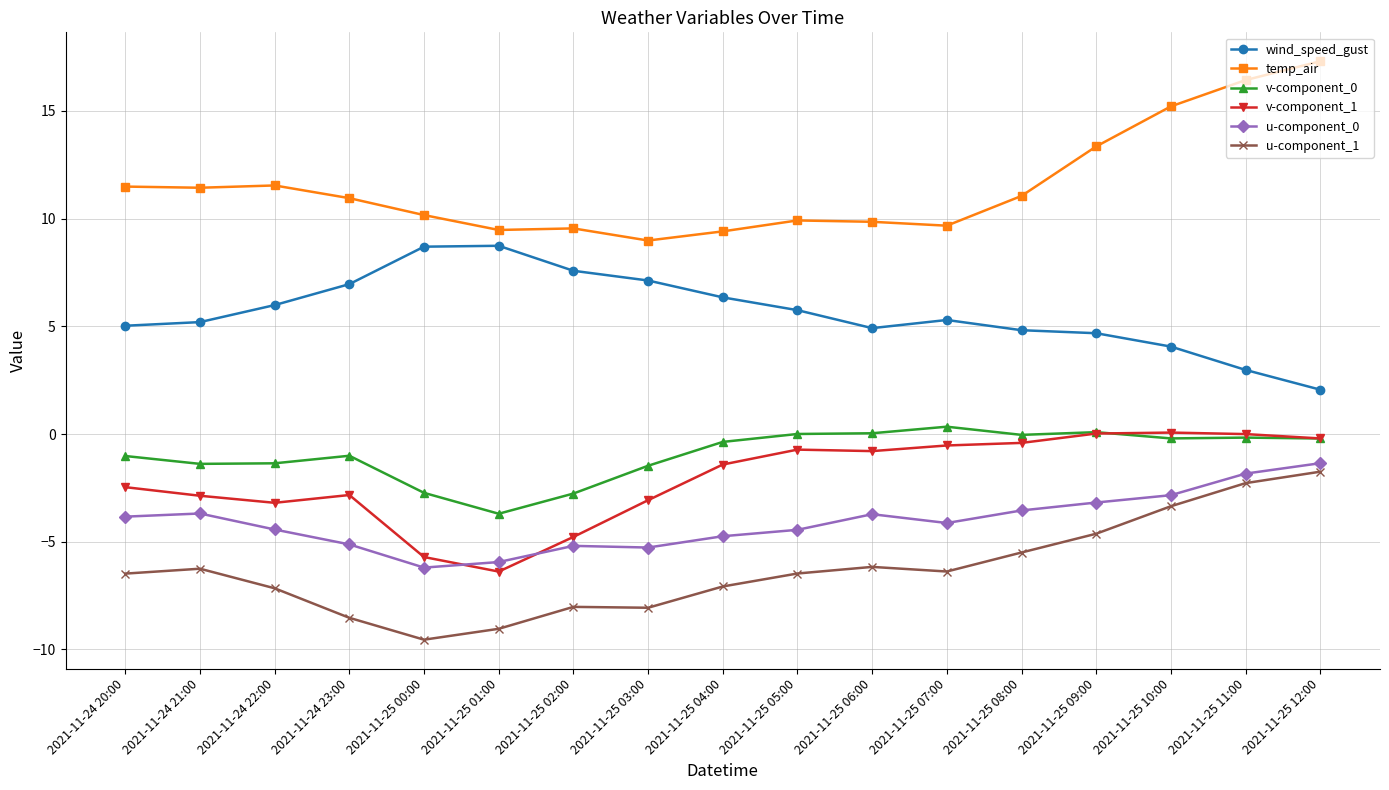

What is the label of the 16th point from the right?

2021-11-24 21:00